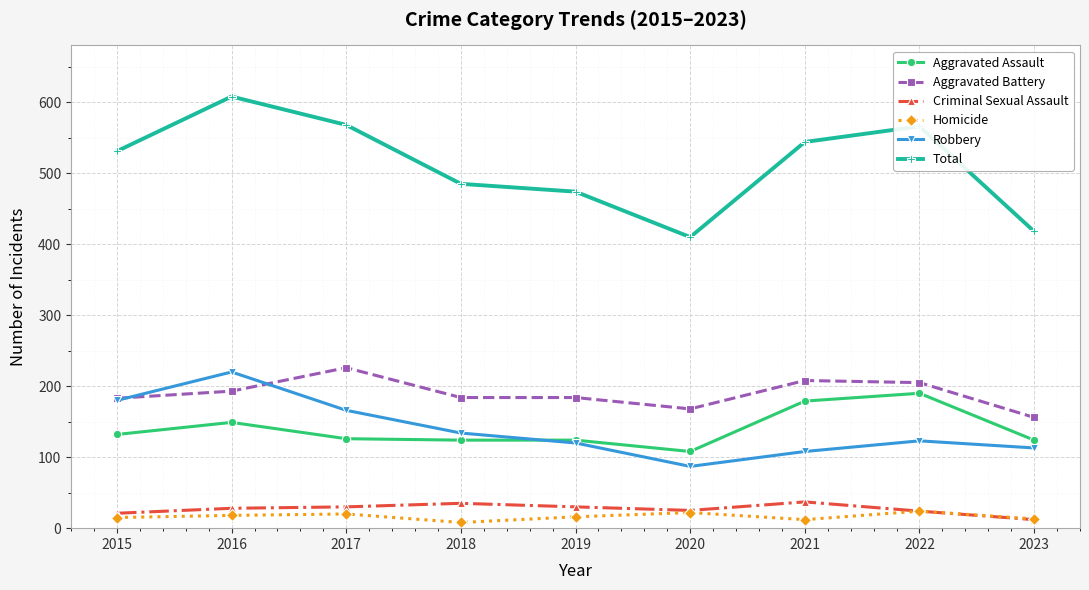

At which category is the sum across all series the highest?

2016